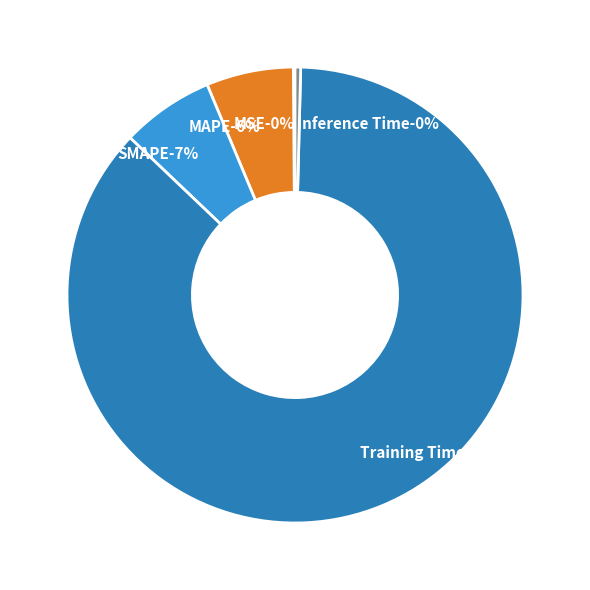

Between MAPE and SMAPE, which is larger?

SMAPE